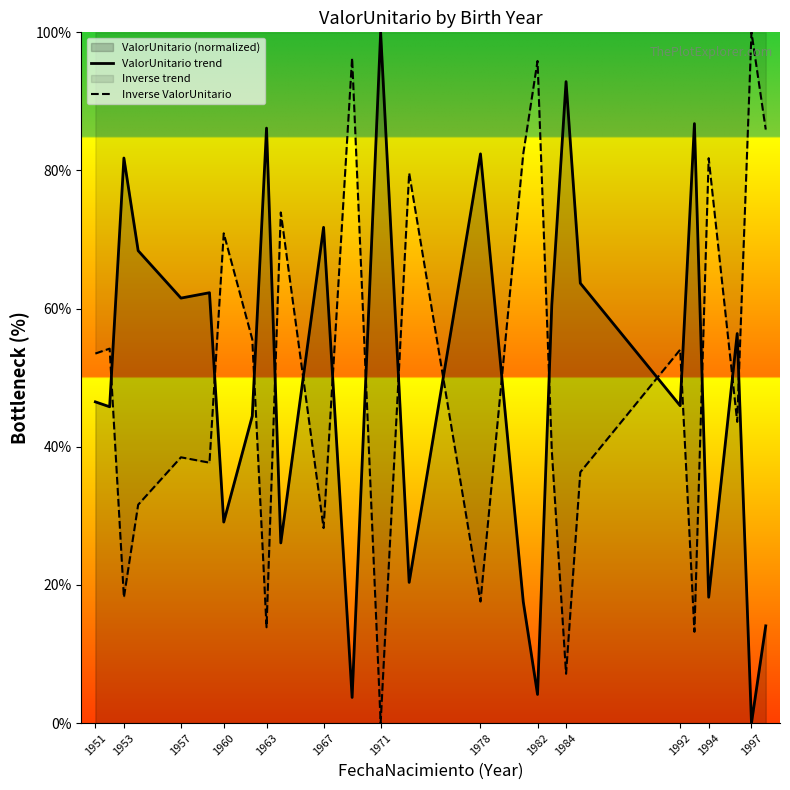

What is the total value across all series at 1971?

100.0